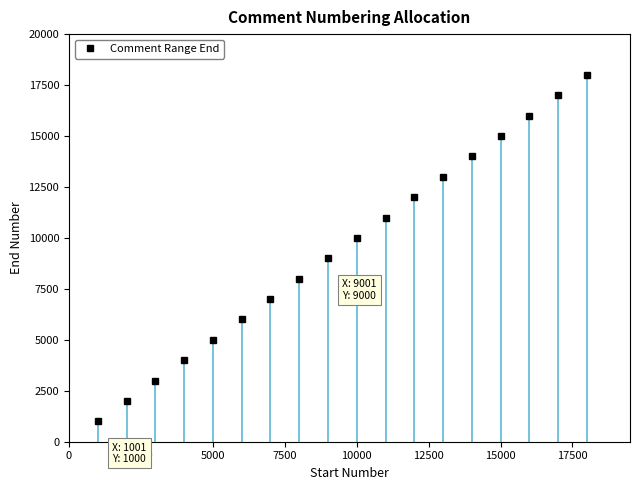

Reading left to right, extract all data points from this chart.

1000	2000	3000	4000	5000	6000	7000	8000	9000	10000	11000	12000	13000	14000	15000	16000	17000	18000